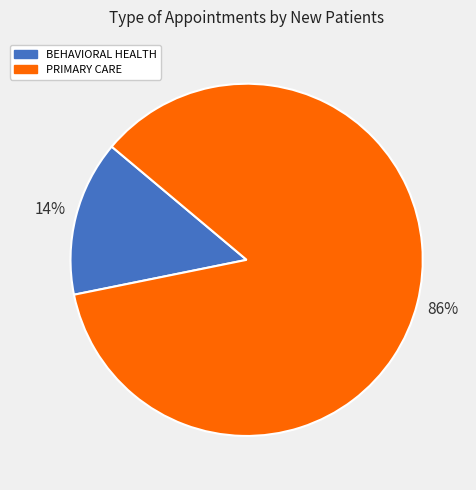

Is the sum of PRIMARY CARE and BEHAVIORAL HEALTH greater than half?

Yes